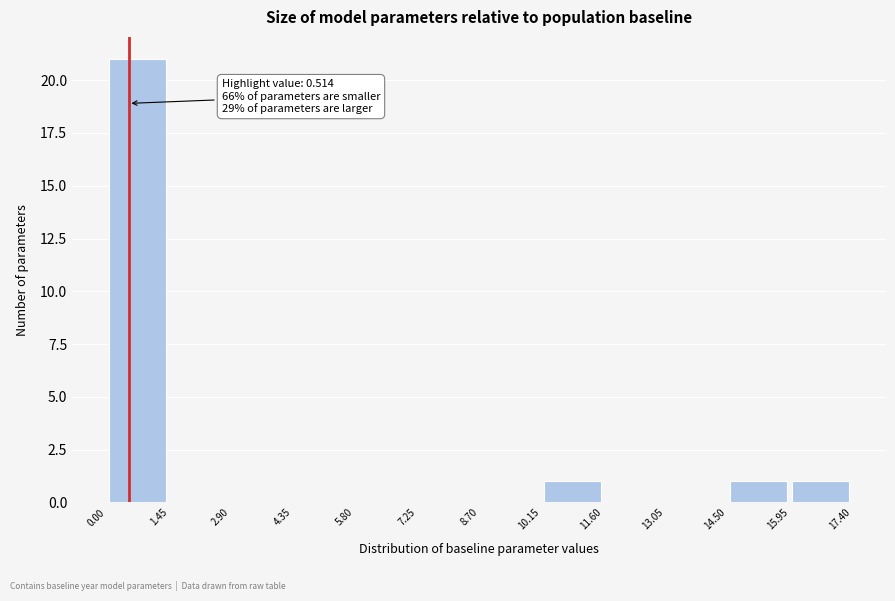

Over which range of the x-axis is the bar tallest?

0.00 to 1.45